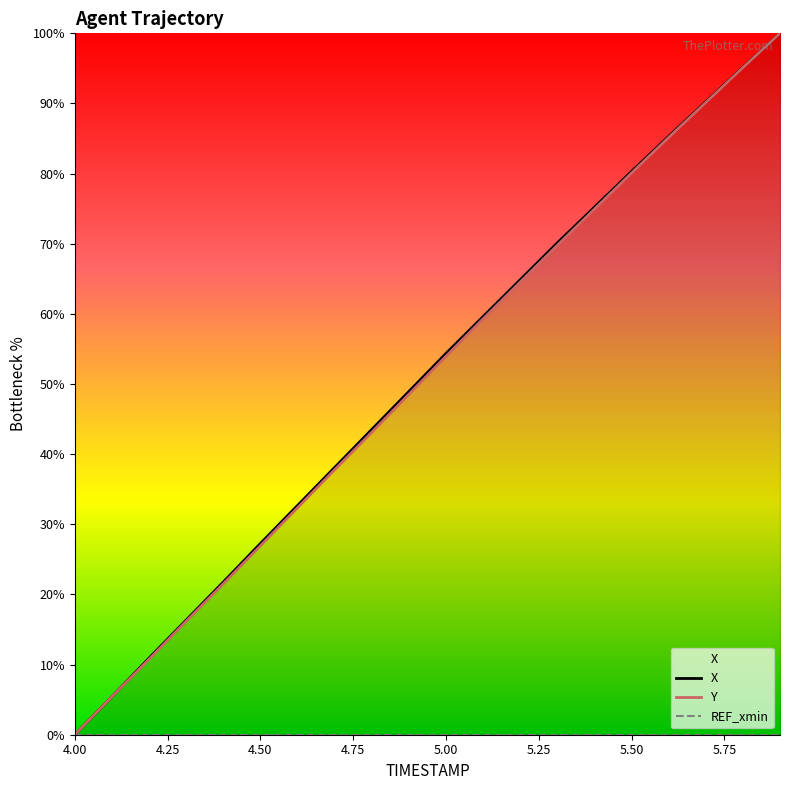

Which series has the widest spread of values?

X